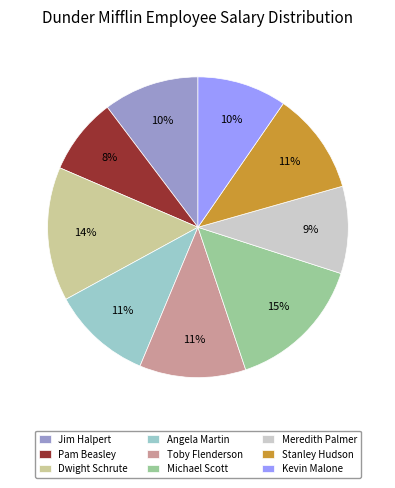

Does any single category account for the majority?

No